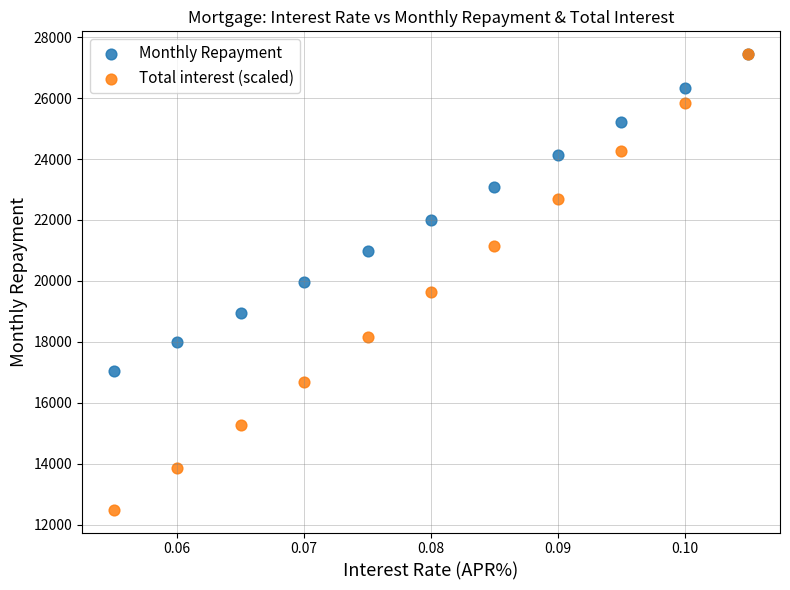

Which series has the largest Y range (max minus min)?

Total interest (scaled)